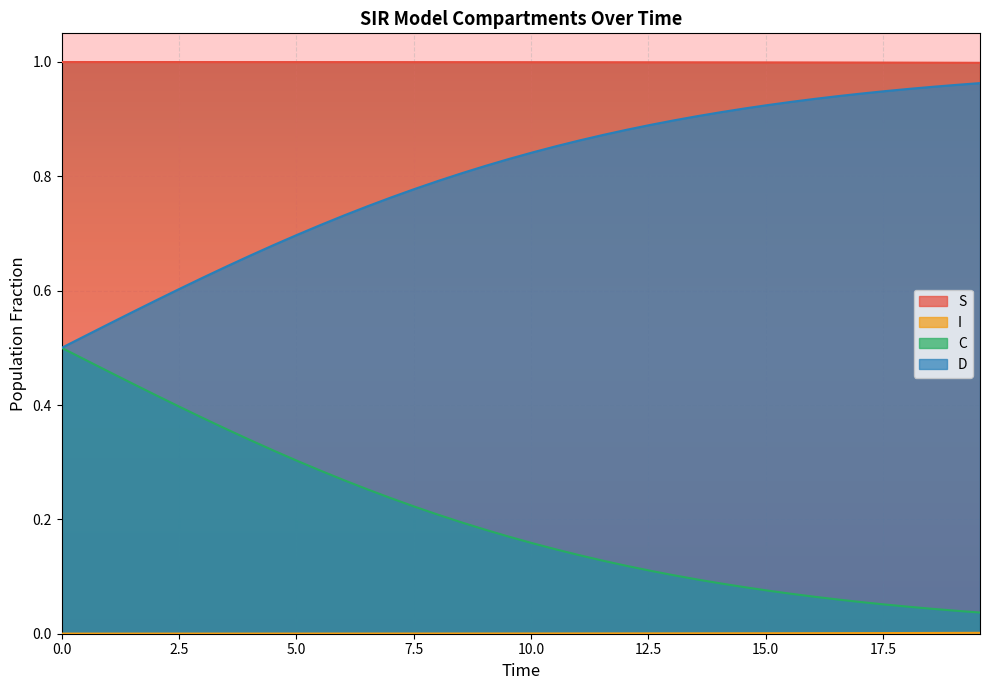

Which series has the widest spread of values?

D